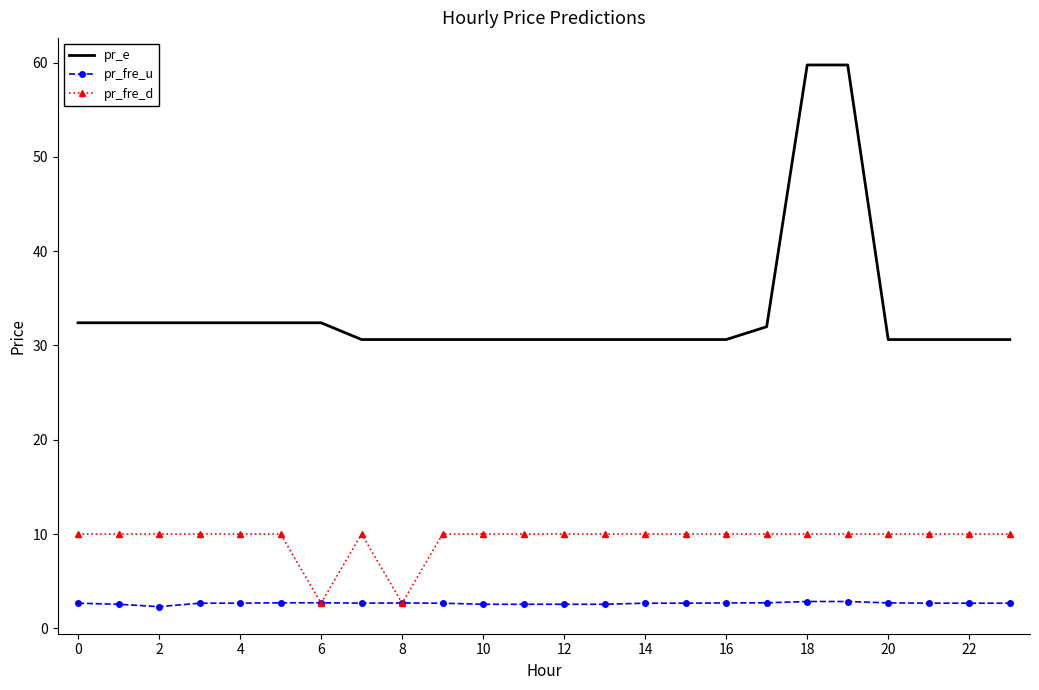

True or false: pr_e and pr_fre_u cross at least once.

False